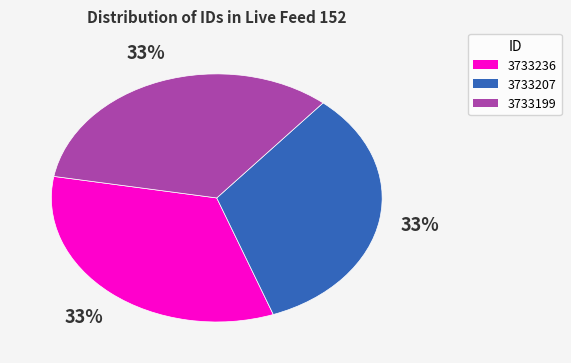

Does 3733199 represent more than half of the total?

No